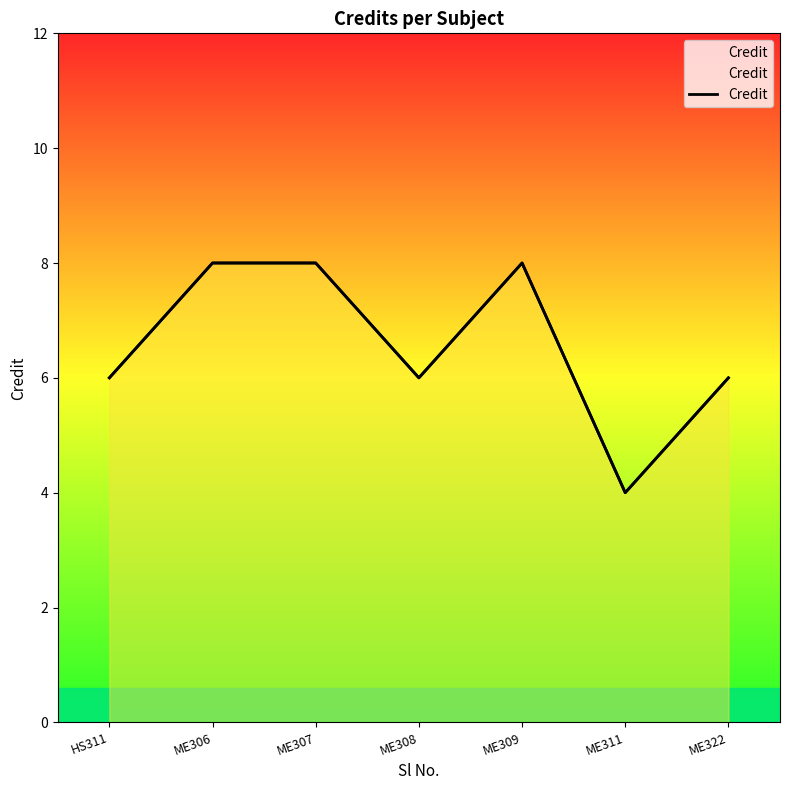

True or false: the data has more than 2 interior local peaks.

False